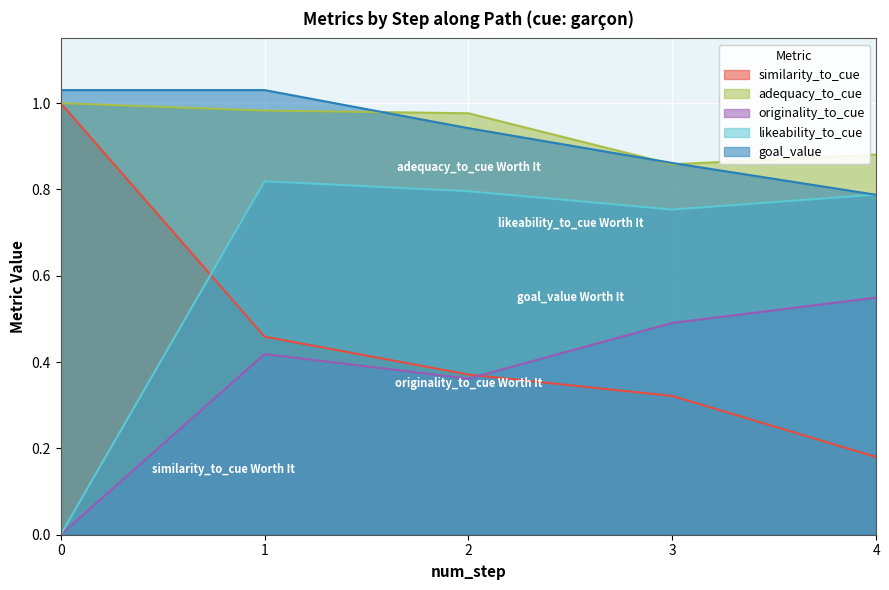

Which series ends up on top after the final intersection of adequacy_to_cue and goal_value?

adequacy_to_cue